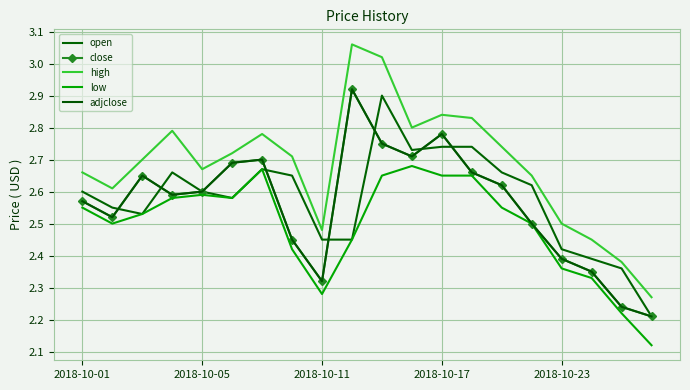

Reading right to left, list all the values displayed in this chart.

open: 2.2	2.4	2.4	2.4	2.6	2.7	2.7	2.7	2.7	2.9	2.5	2.5	2.6	2.7	2.6	2.6	2.7	2.5	2.5	2.6
close: 2.2	2.2	2.4	2.4	2.5	2.6	2.7	2.8	2.7	2.8	2.9	2.3	2.5	2.7	2.7	2.6	2.6	2.6	2.5	2.6
high: 2.3	2.4	2.5	2.5	2.6	2.7	2.8	2.8	2.8	3.0	3.1	2.5	2.7	2.8	2.7	2.7	2.8	2.7	2.6	2.7
low: 2.1	2.2	2.3	2.4	2.5	2.5	2.6	2.6	2.7	2.6	2.5	2.3	2.4	2.7	2.6	2.6	2.6	2.5	2.5	2.5
adjclose: 2.2	2.2	2.4	2.4	2.5	2.6	2.7	2.8	2.7	2.8	2.9	2.3	2.5	2.7	2.7	2.6	2.6	2.6	2.5	2.6